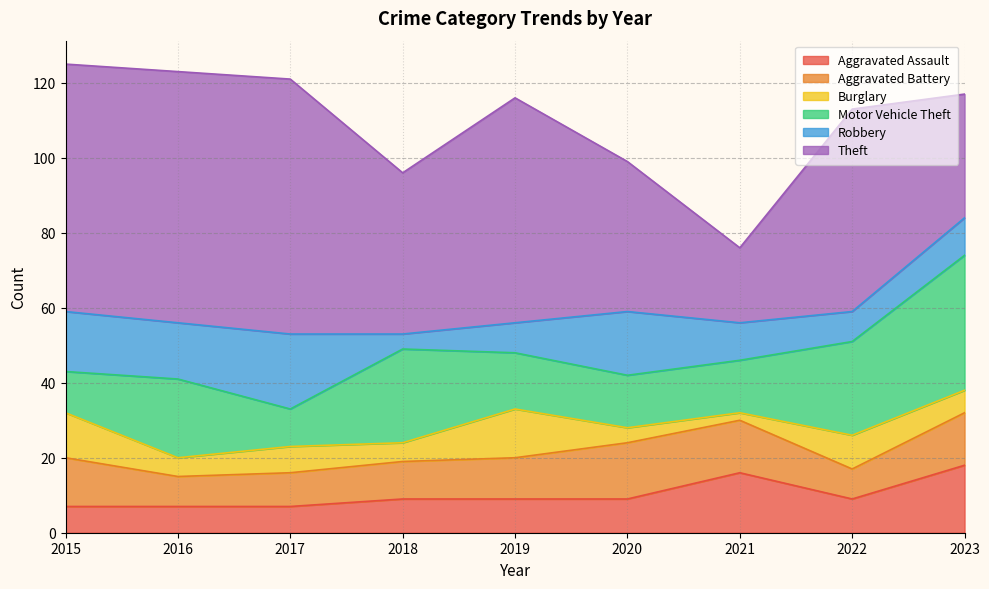

What is the average value of the Robbery series?

12